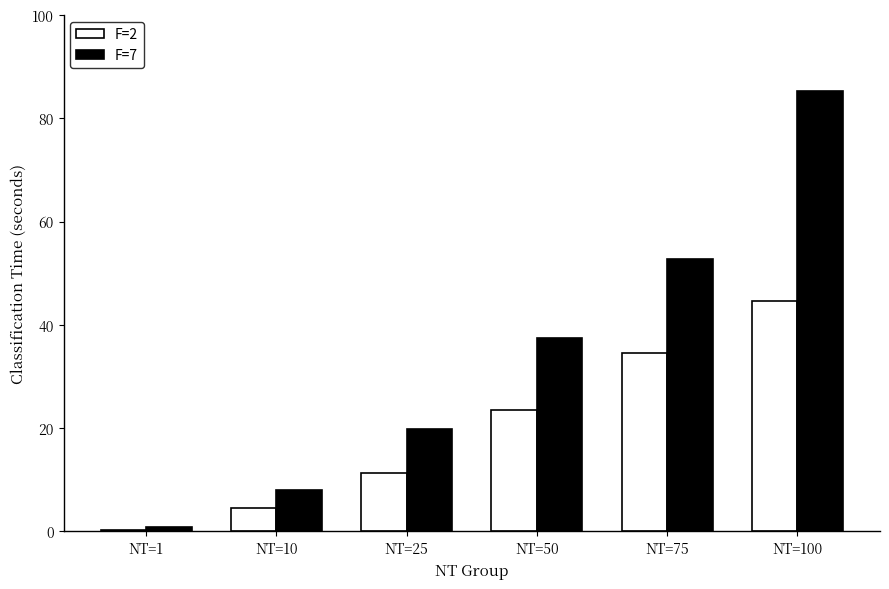

The value of F=7 at NT=50 is 9.0. True or false?

False